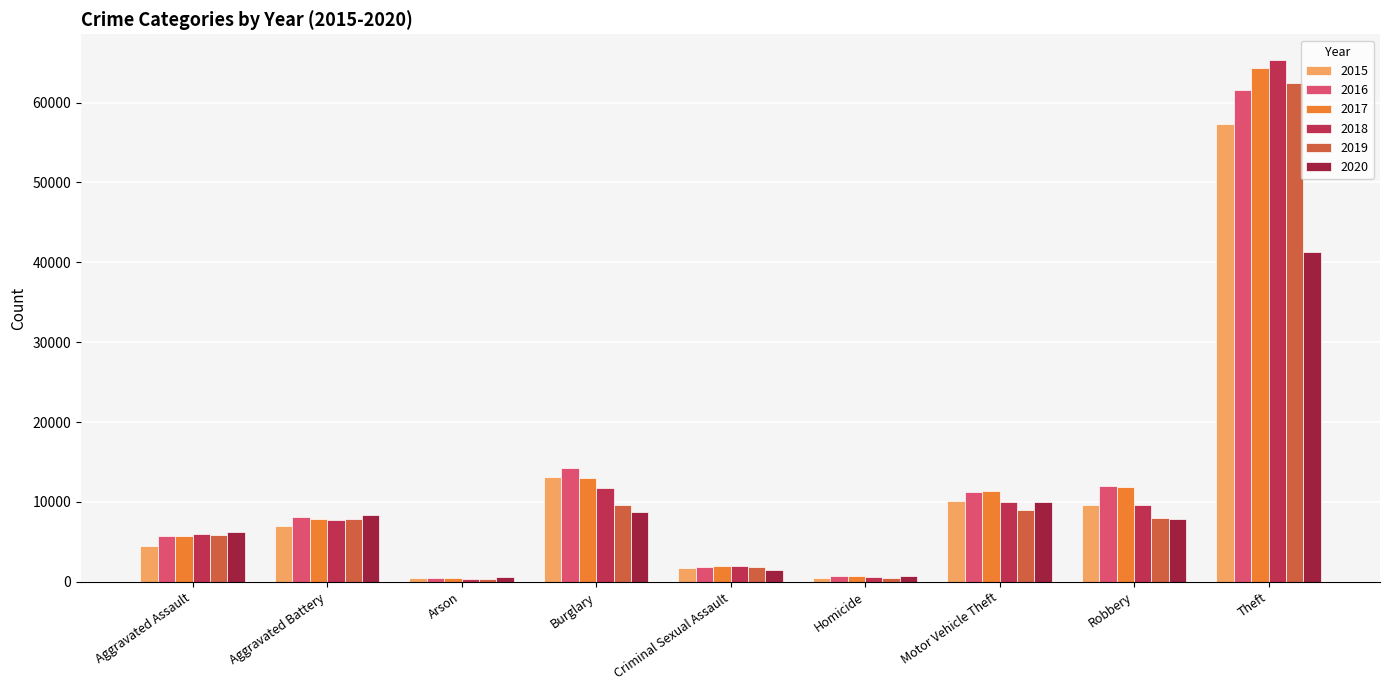

Between Criminal Sexual Assault and Robbery, which is larger?

Robbery